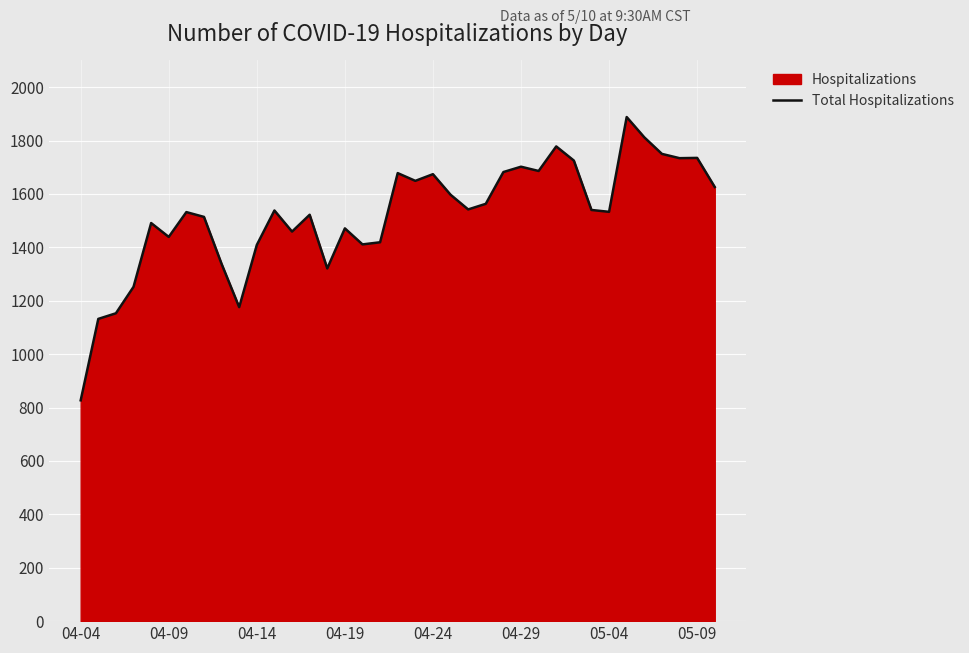

How many interior local peaks (higher than both neighbors) does the data have?

11